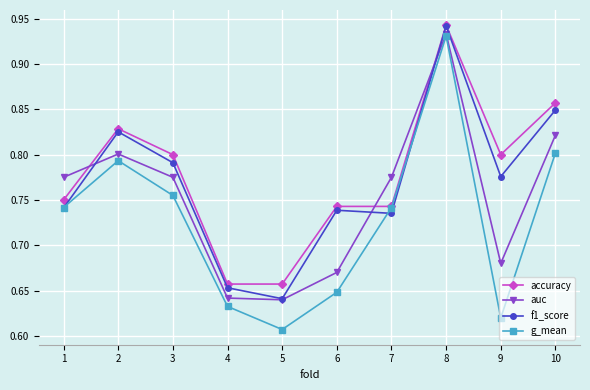

In g_mean, how many points are higher than both neighbors (excluding endpoints)?

2